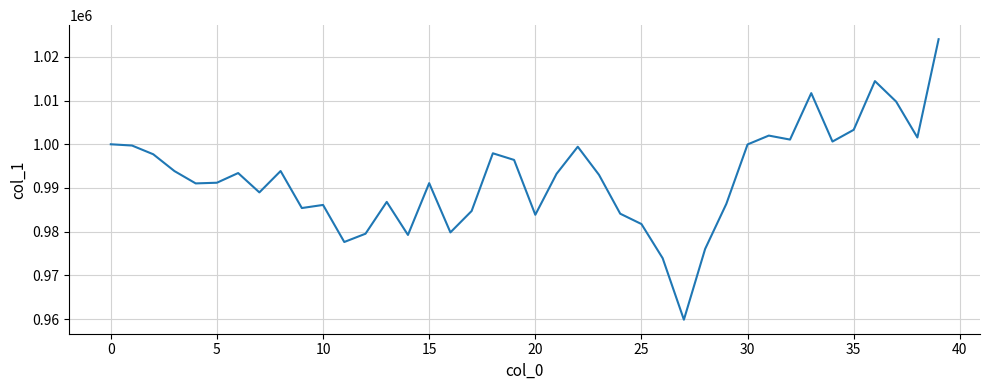

What is the smallest value displayed?

959868.7